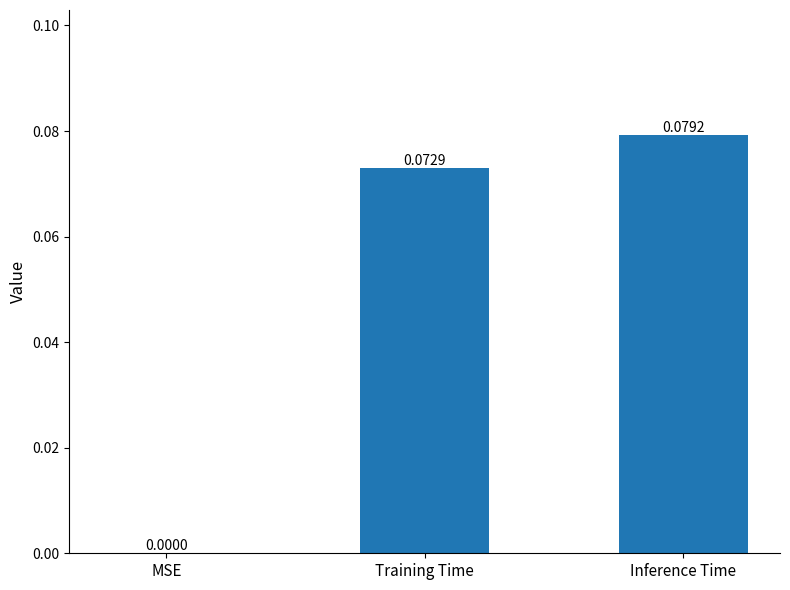

Which has a higher value, MSE or Inference Time?

Inference Time